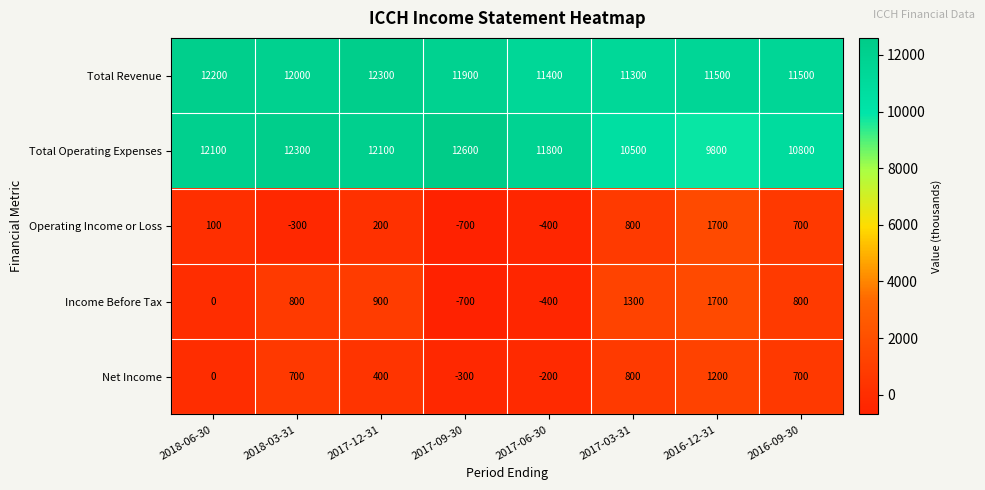

Which label corresponds to the largest value in the chart?

2017-09-30